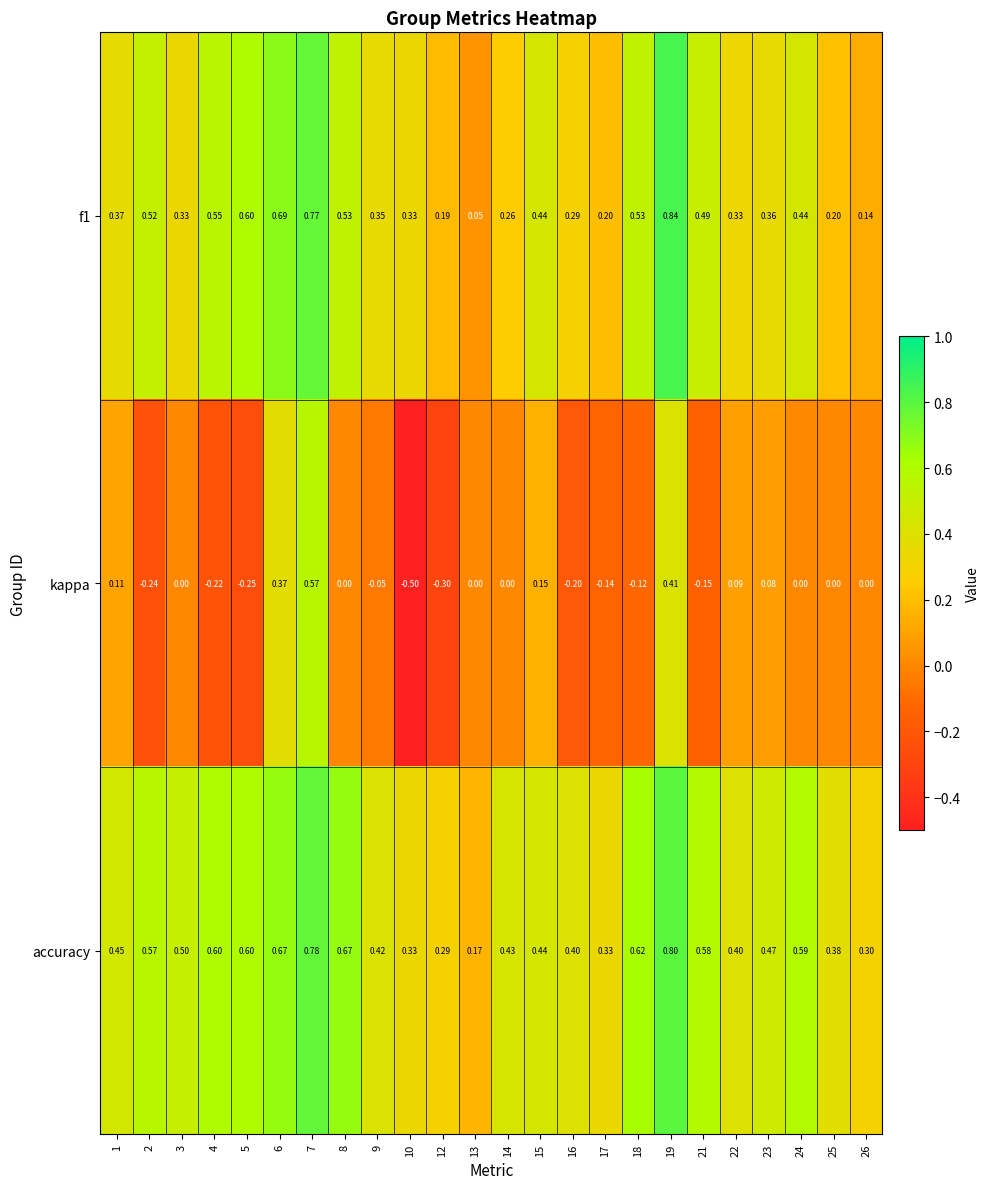

How many distinct data groups are displayed?

3